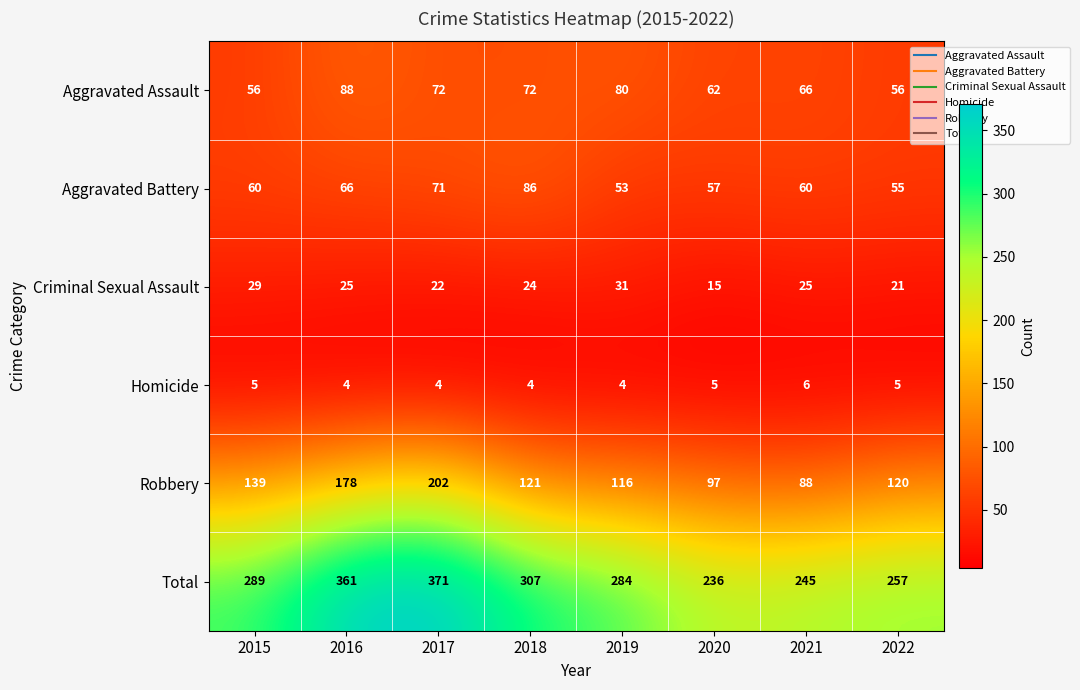

True or false: Robbery has a value of 88 at 2021.

True